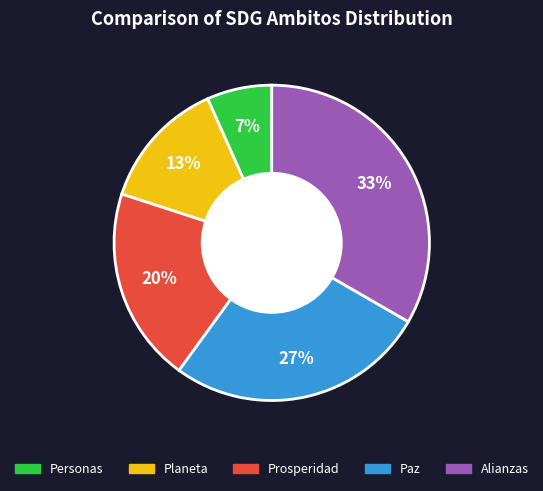

What is the smallest slice in the pie chart?

Personas